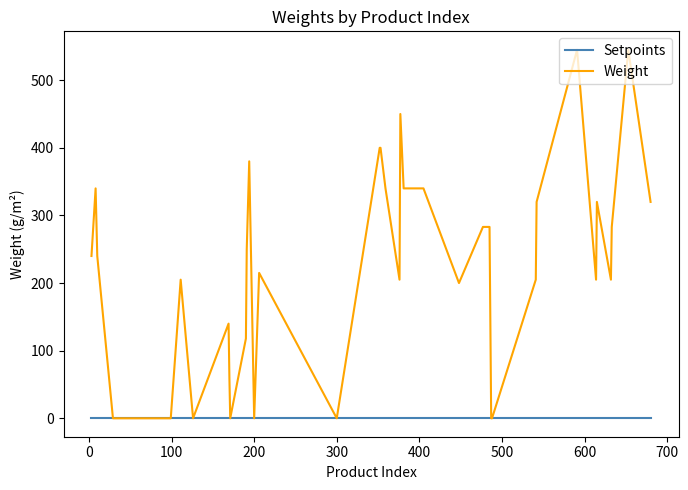

What is the greatest value displayed?

545